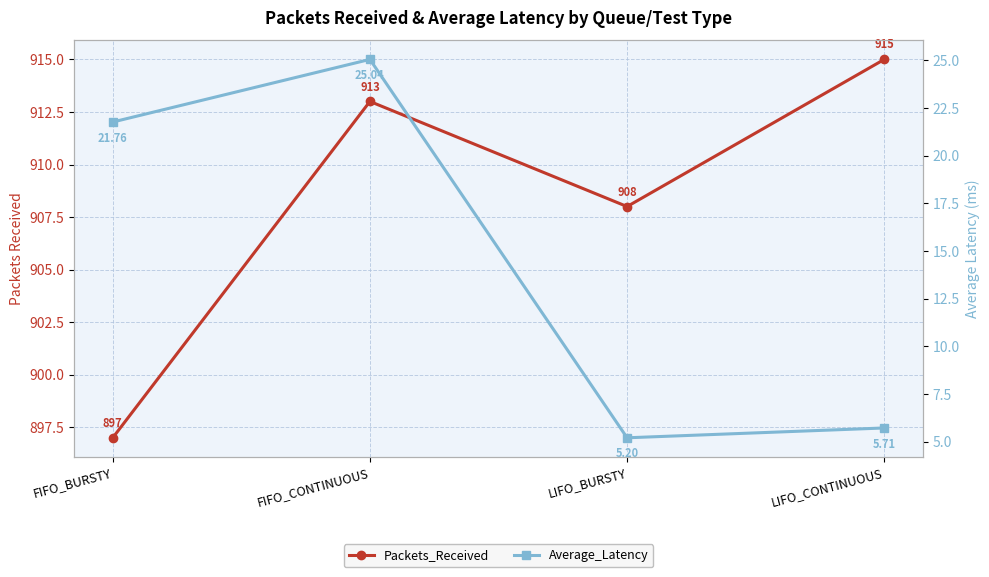

What is the difference between the second highest and minimum values in the Average_Latency series?

16.6